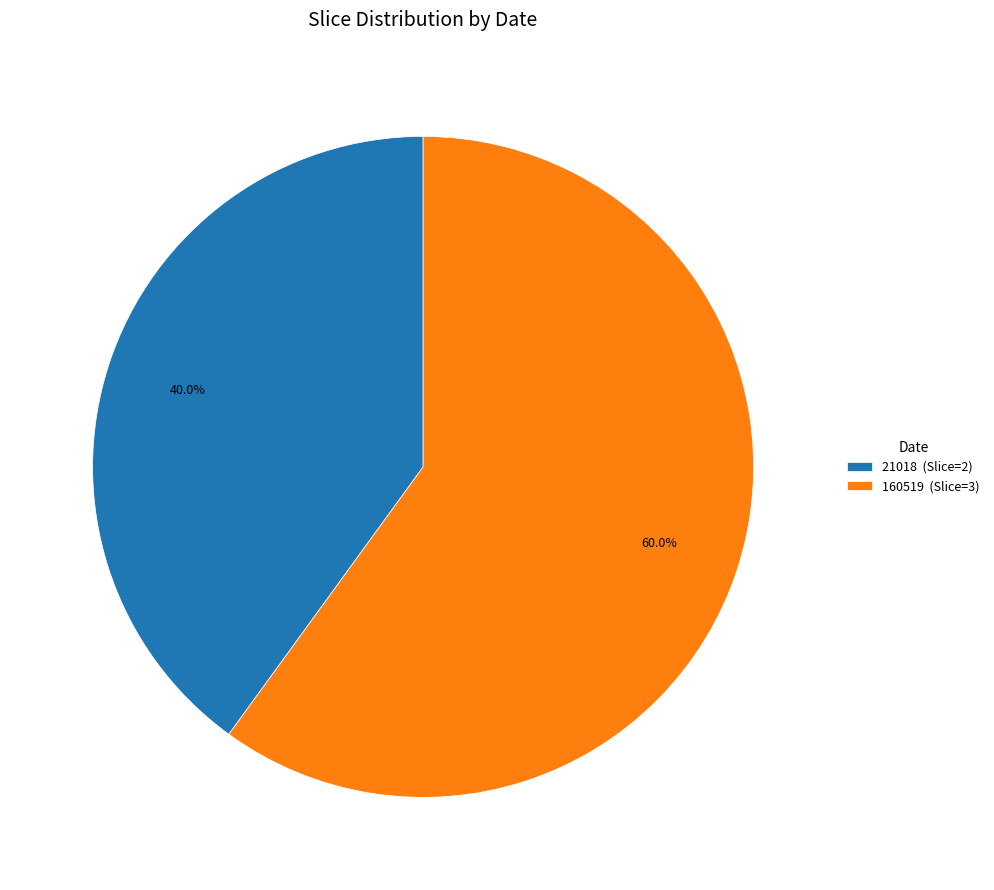

What portion of the pie excludes 160519?

40.0%